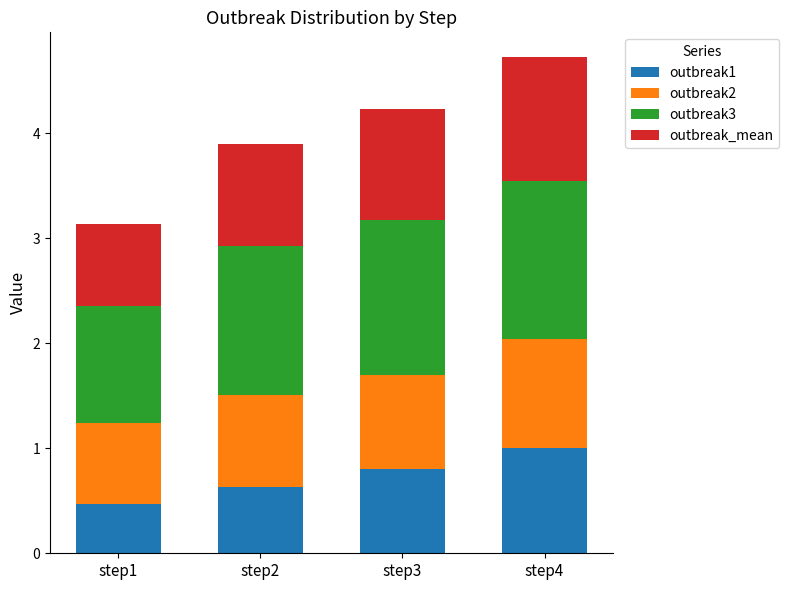

How many series are shown in this chart?

4